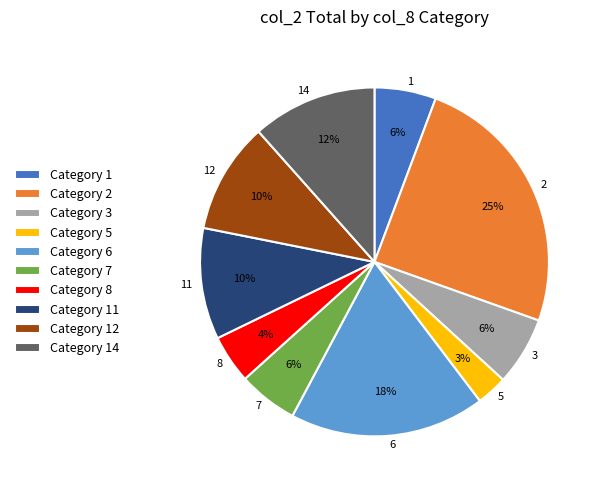

To the nearest percent, what is the difference between the largest and smallest slice percentages?

22%